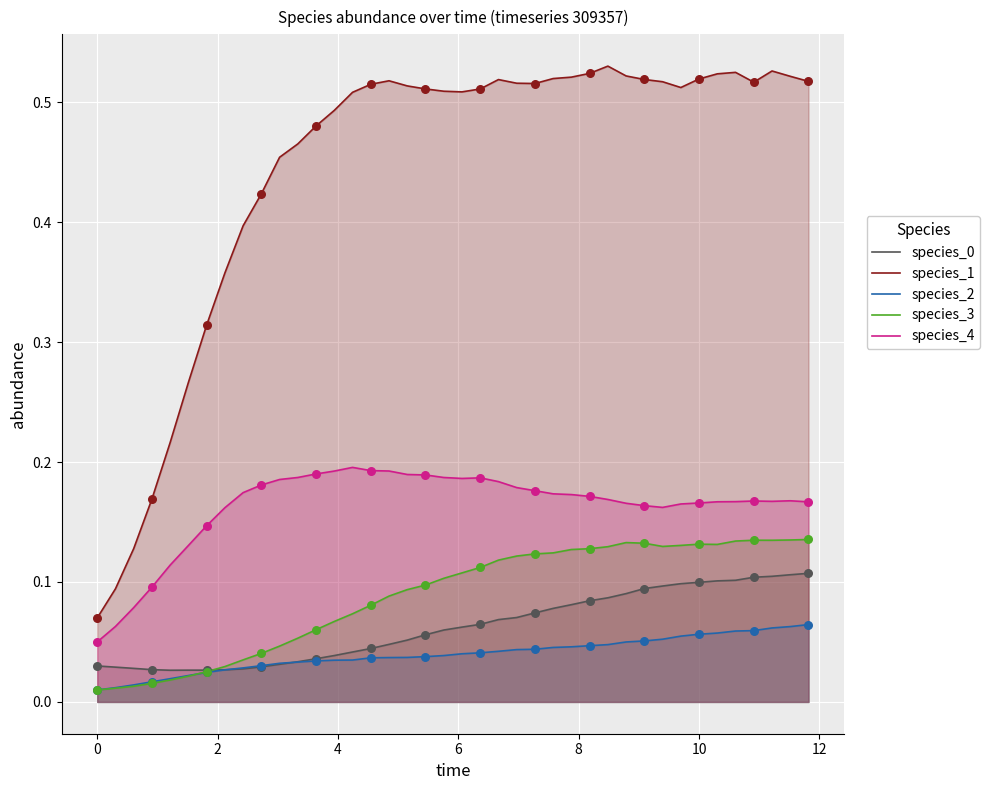

What are all the series names shown in the legend?

species_0, species_1, species_2, species_3, species_4